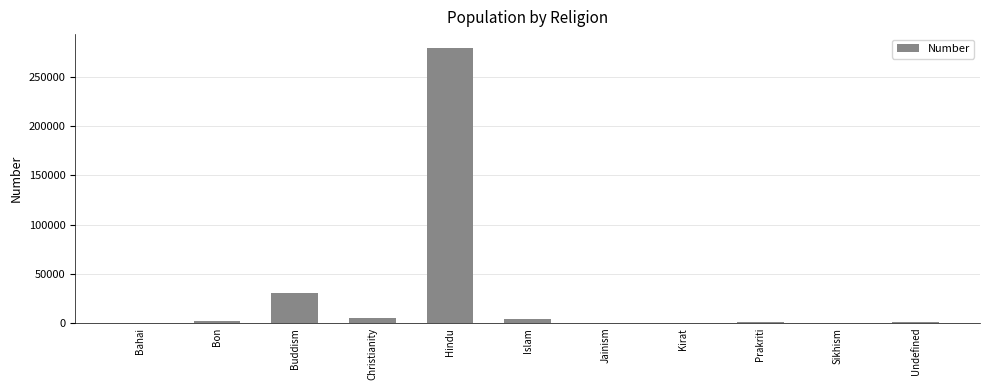

What is the sum of all values?

323288